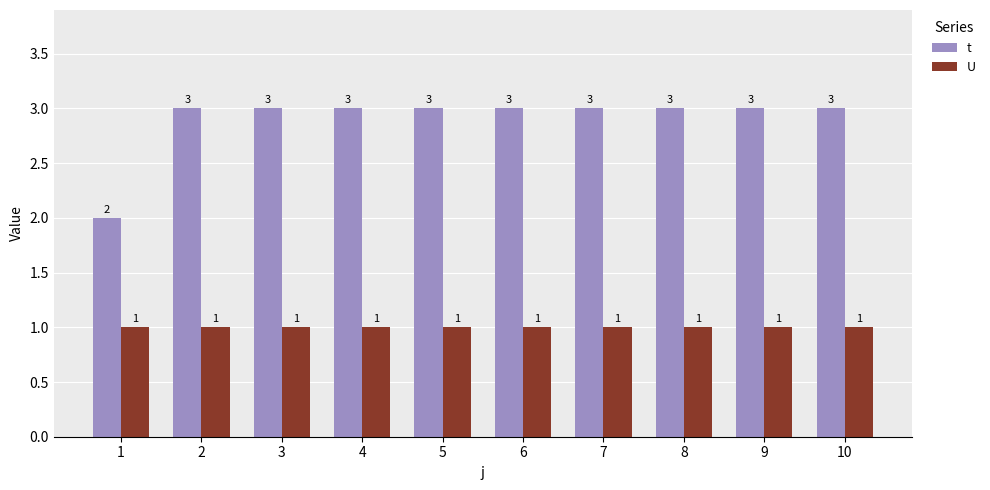

Rank the series at 2 from lowest to highest value.

U, t